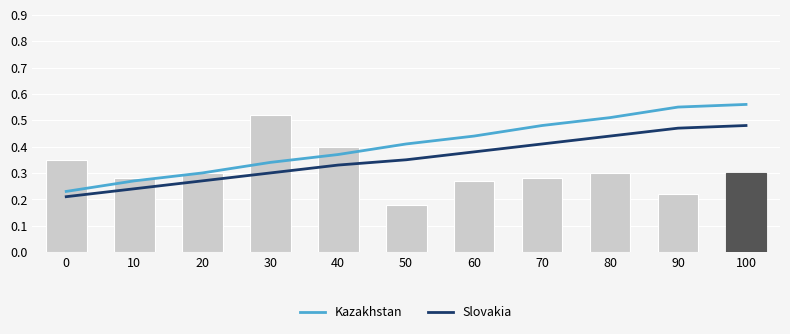

True or false: Slovakia has a value of 0.2 at 60.

False